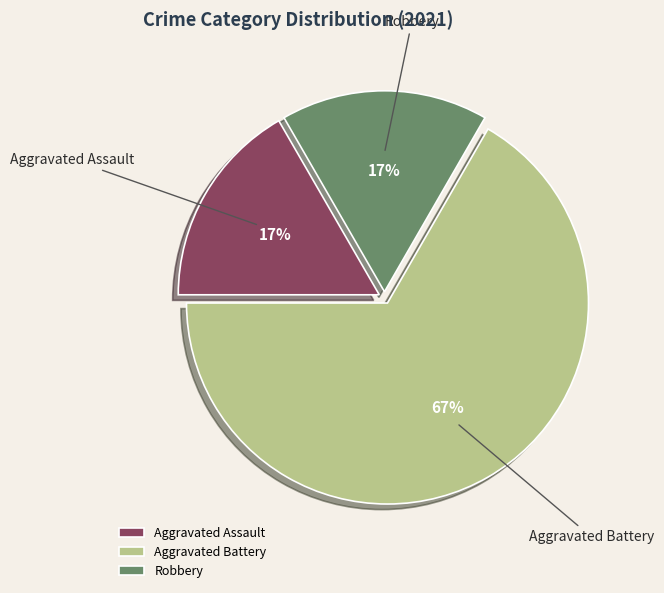

To the nearest percent, what portion does Robbery represent?

17%